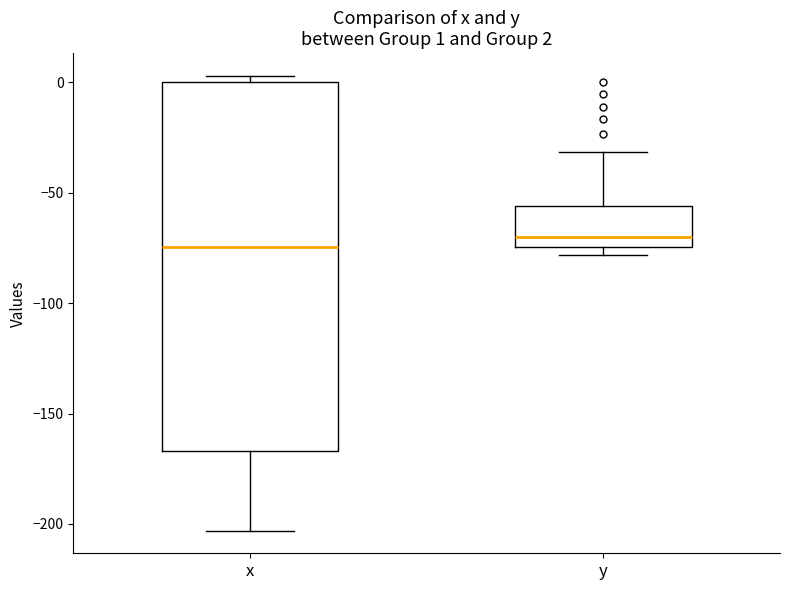

Comparing the boxes themselves (not the whiskers), which one is the tallest?

x